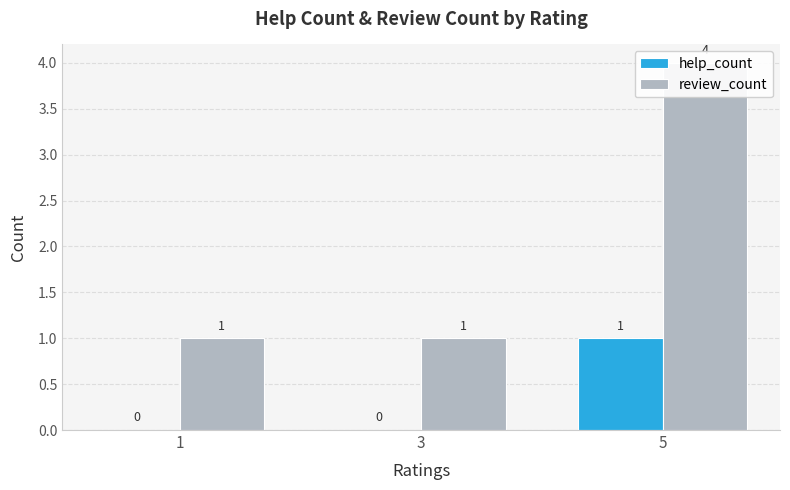

At how many categories does at least one series exceed 1?

1